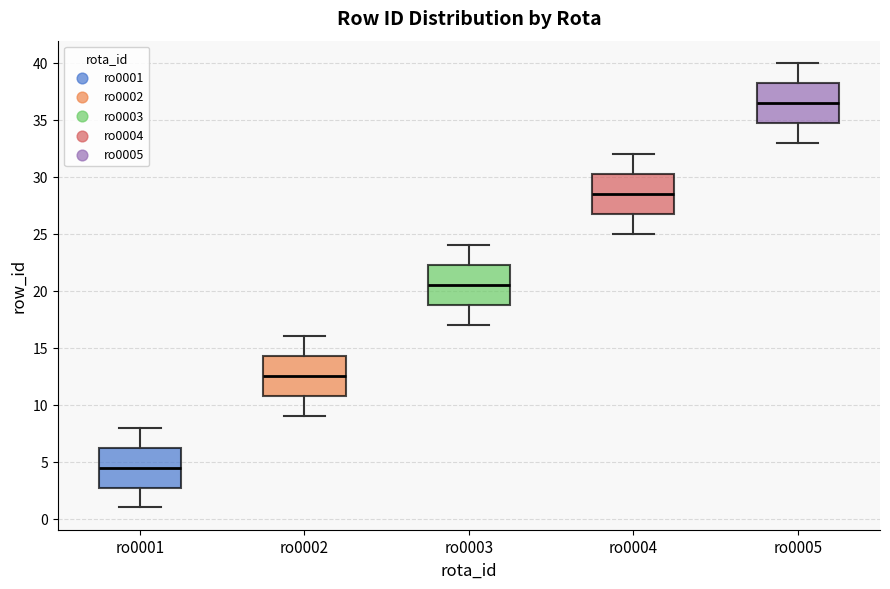

Where is the upper edge of the box for ro0005 on the y-axis? The values are not printed on the chart, so give them approximately, as read against the axis.

38.5